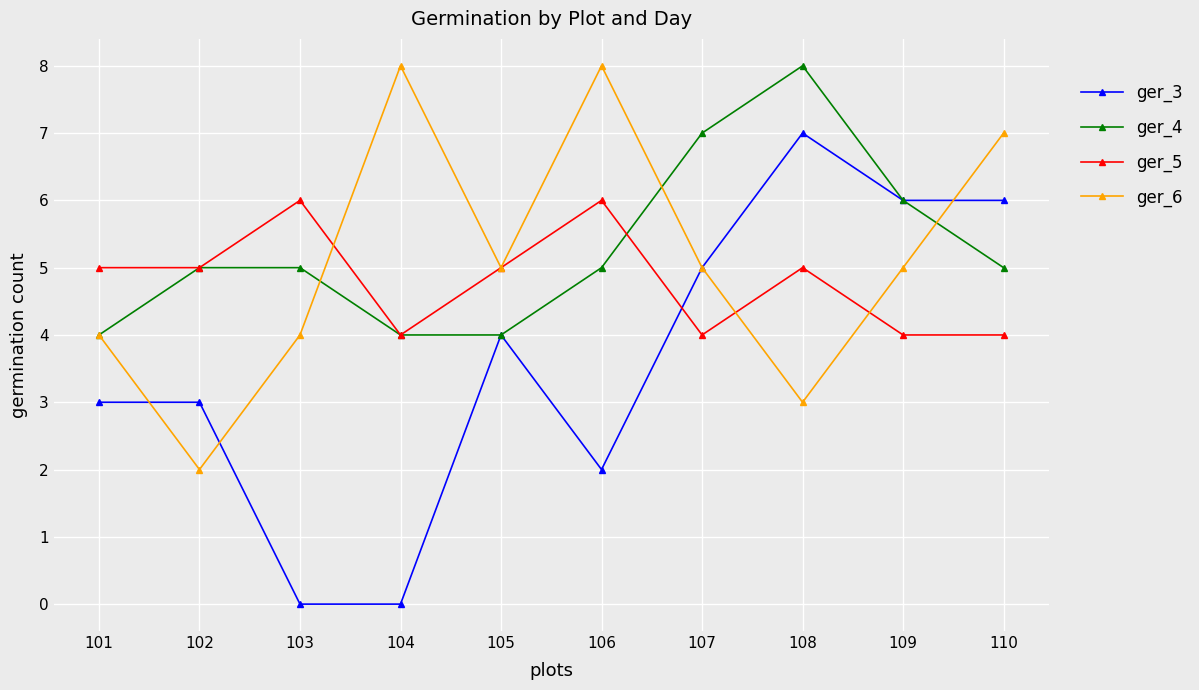

Which series has the widest spread of values?

ger_3